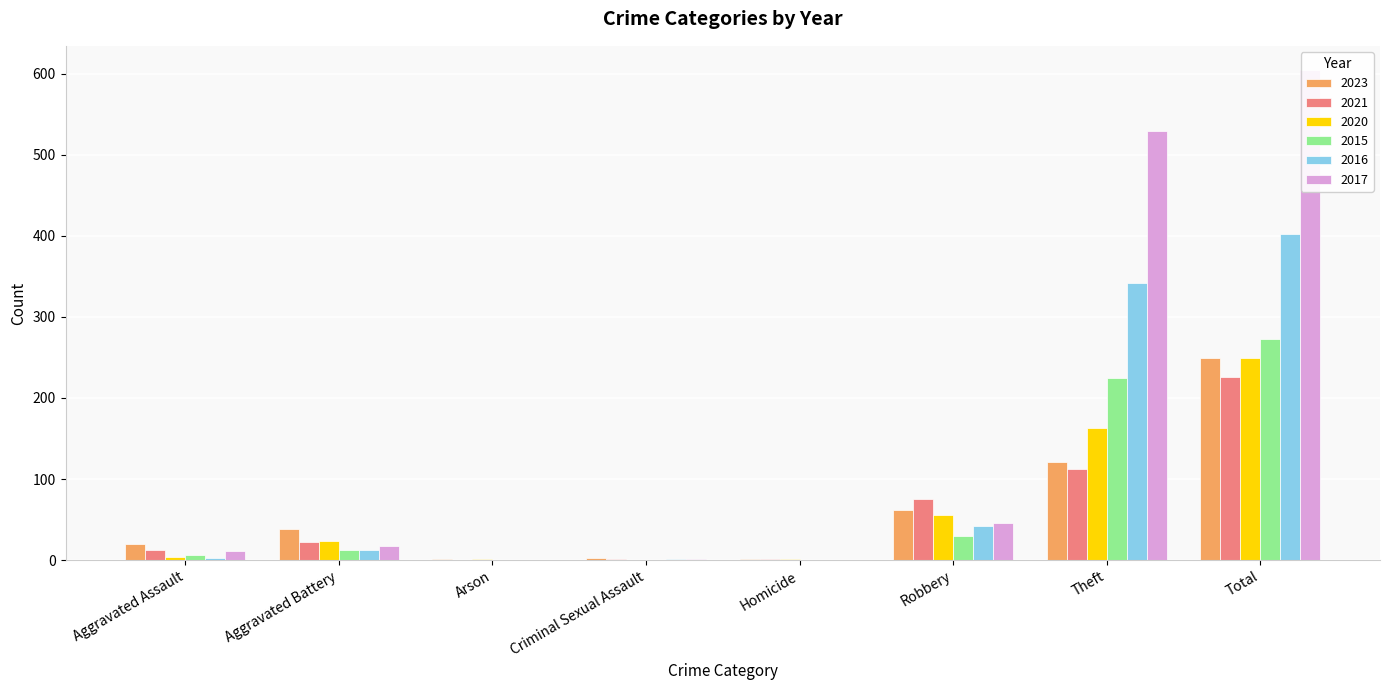

What is the greatest value displayed?

604